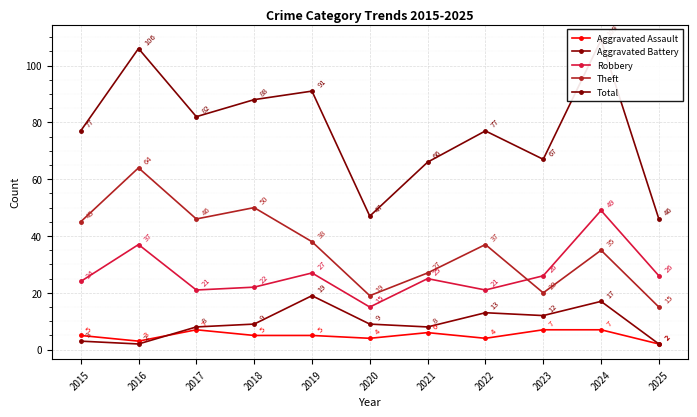

Which category has the highest value across all series?

2024